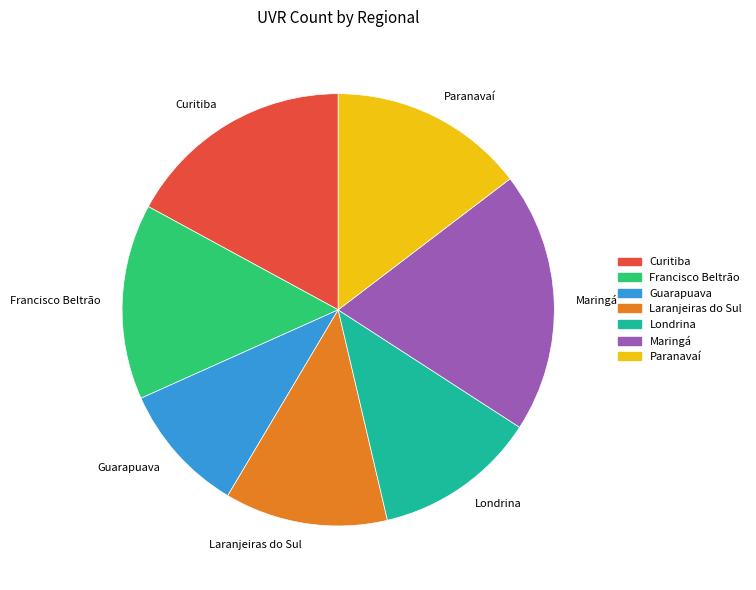

Do Laranjeiras do Sul and Curitiba together represent more than half of the pie?

No